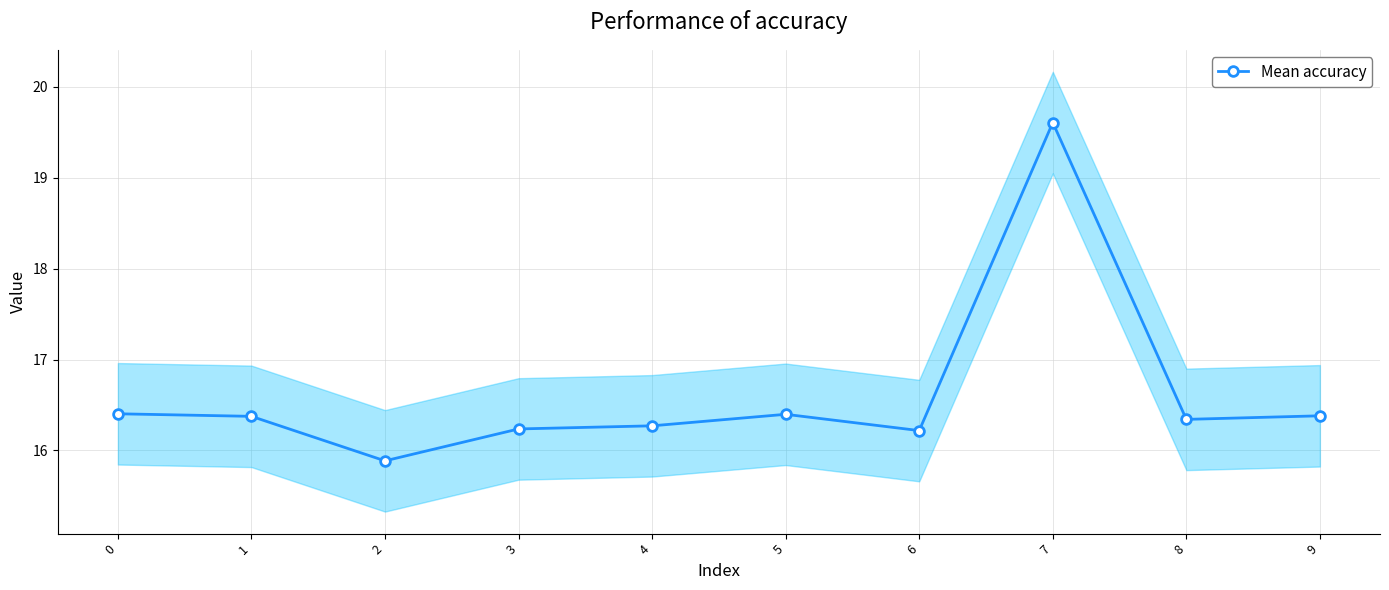

Approximately how many times larger is the value at 1 compared to 7?

0.8